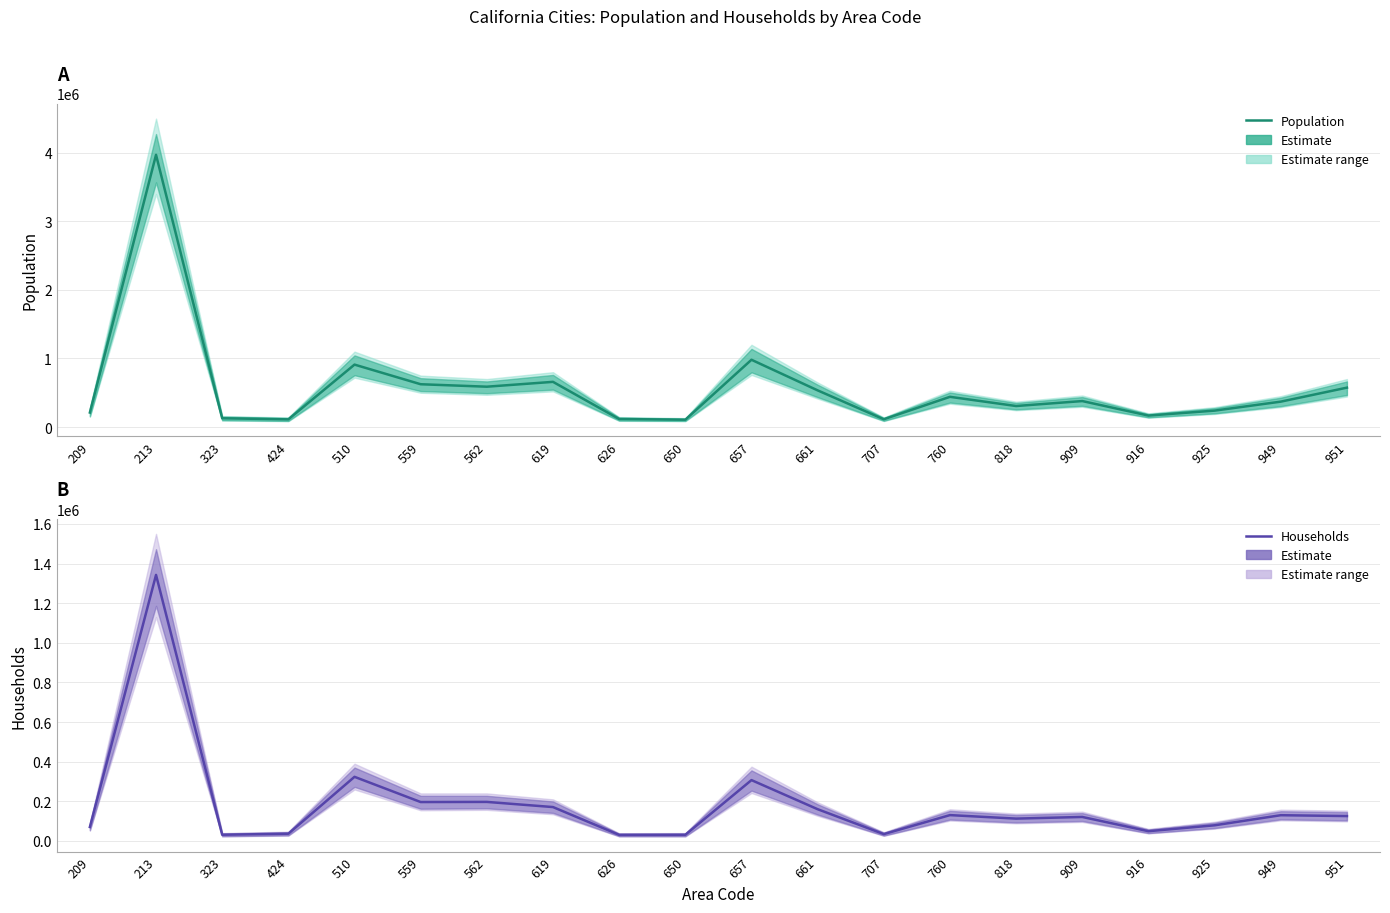

At which category is the sum across all series the highest?

213